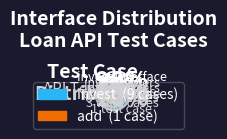

Count the number of slices in the pie.

2